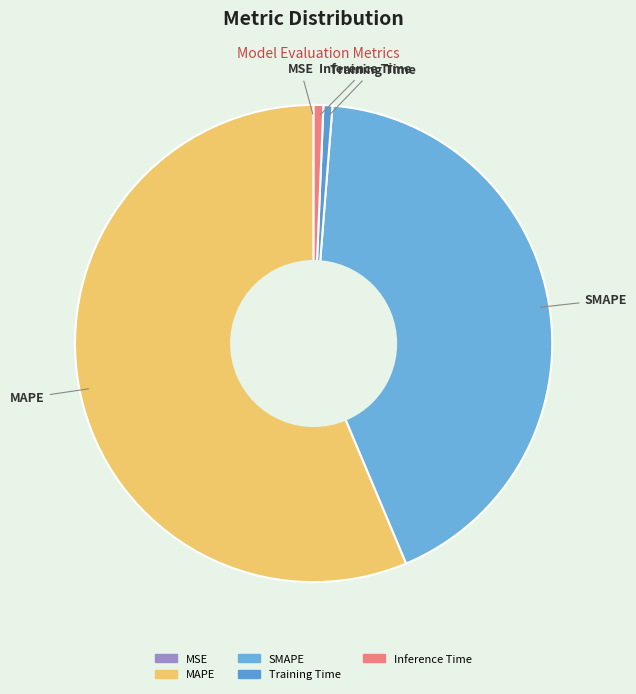

True or false: Training Time accounts for 8% of the total.

False